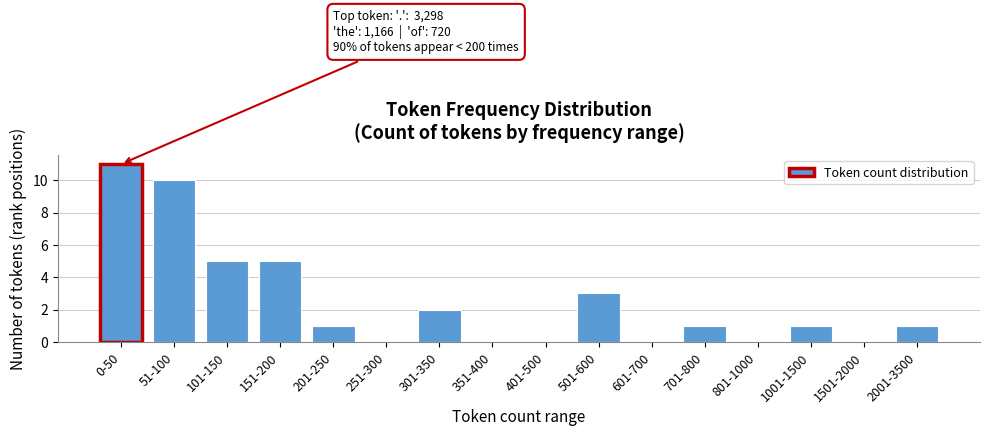

Reading right to left, list all the values displayed in this chart.

2001-3500=1	1501-2000=0	1001-1500=1	801-1000=0	701-800=1	601-700=0	501-600=3	401-500=0	351-400=0	301-350=2	251-300=0	201-250=1	151-200=5	101-150=5	51-100=10	0-50=11